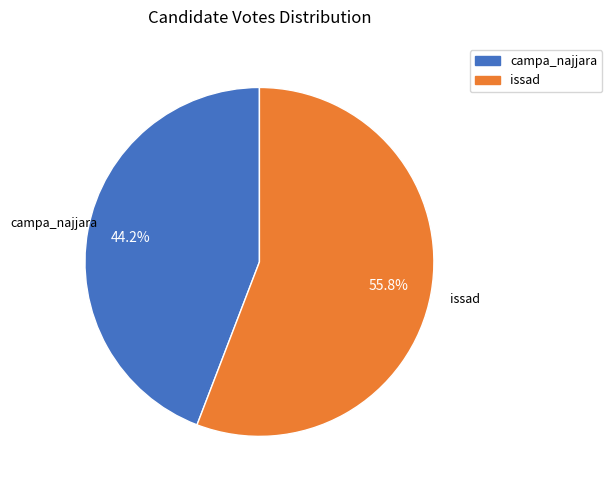

What is the largest slice in the pie chart?

issad